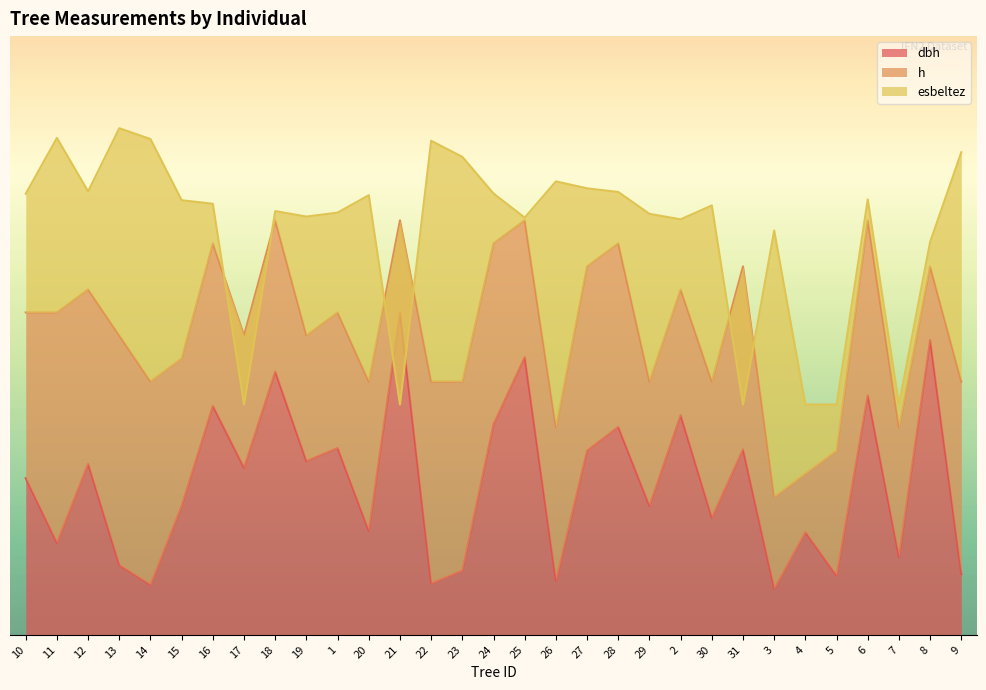

At which category does the chart reach its peak across all series?

13